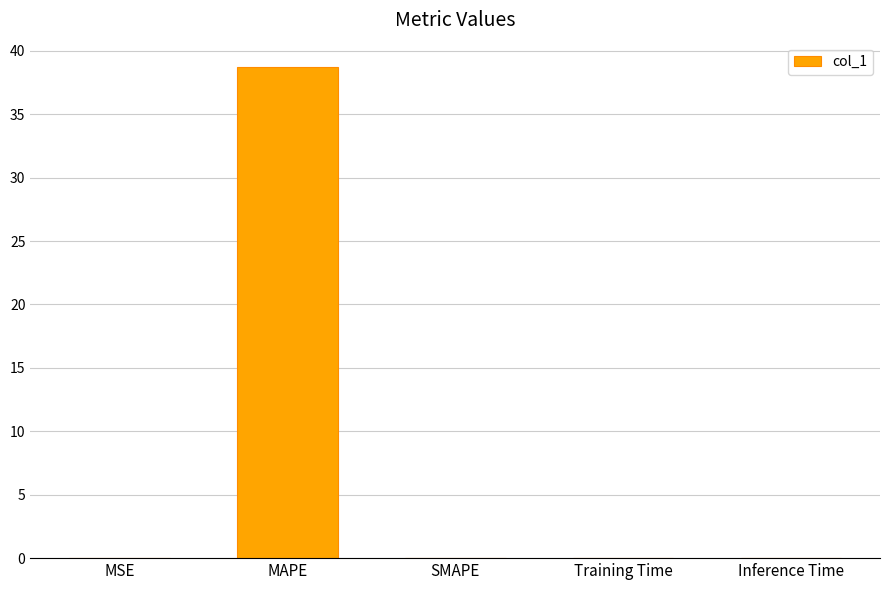

True or false: the data shows 38.7 at MAPE.

True